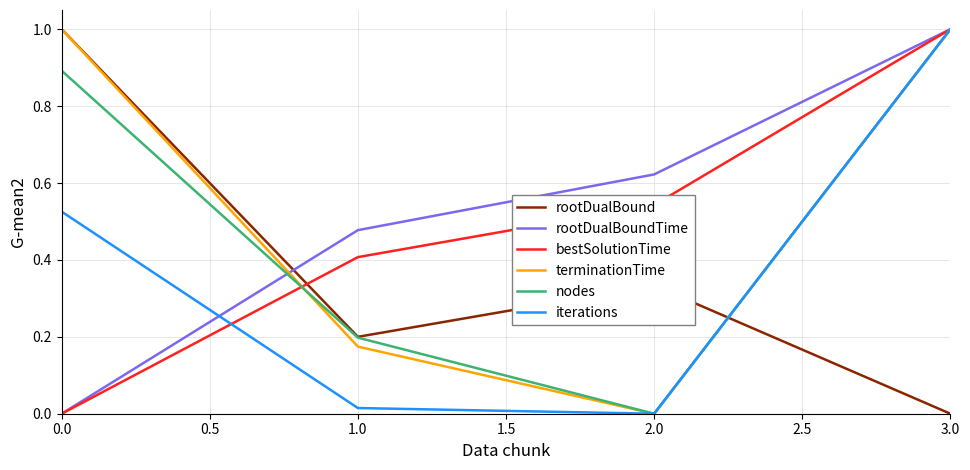

Is this an area chart (filled region under the line)?

No